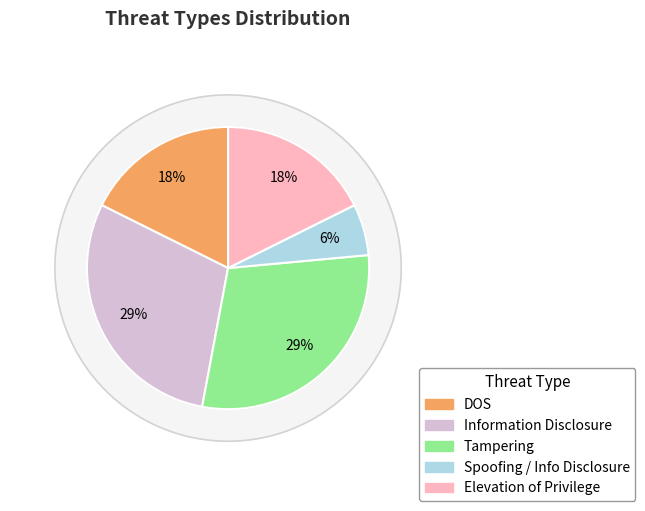

Does Tampering represent more than half of the total?

No